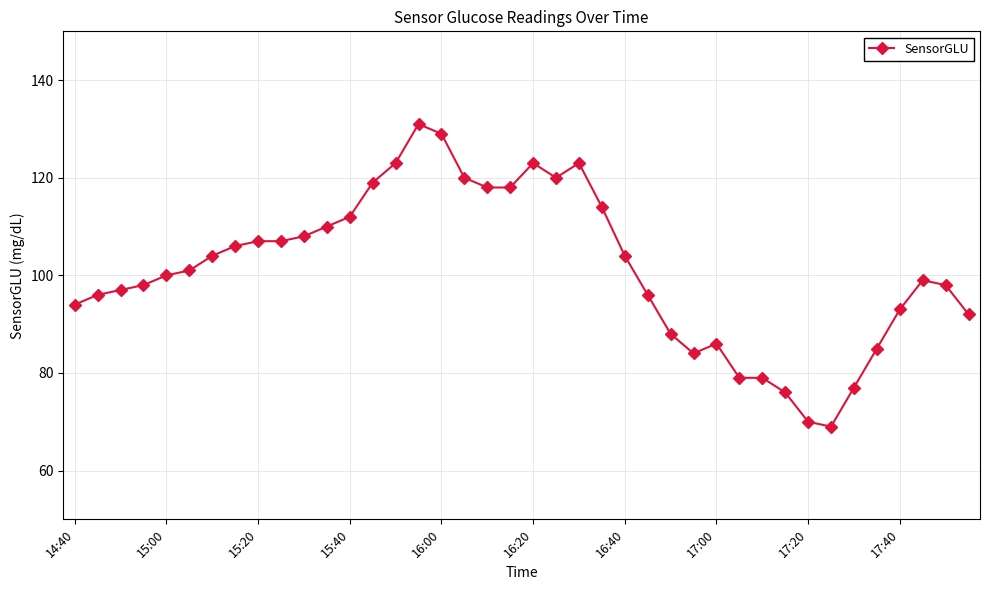

What is the average value?

101